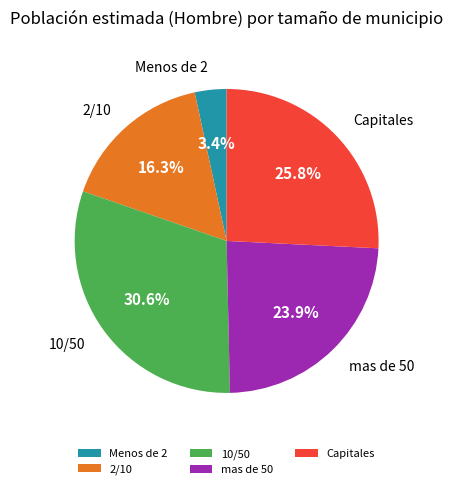

To the nearest percent, what is the difference between the largest and smallest slice percentages?

27%